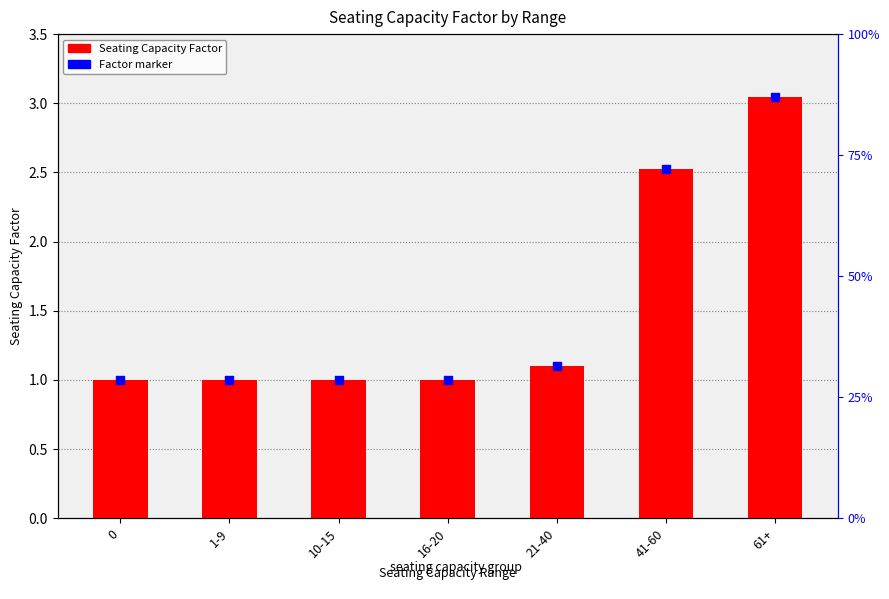

What is the total value across all series at 41-60?

5.0